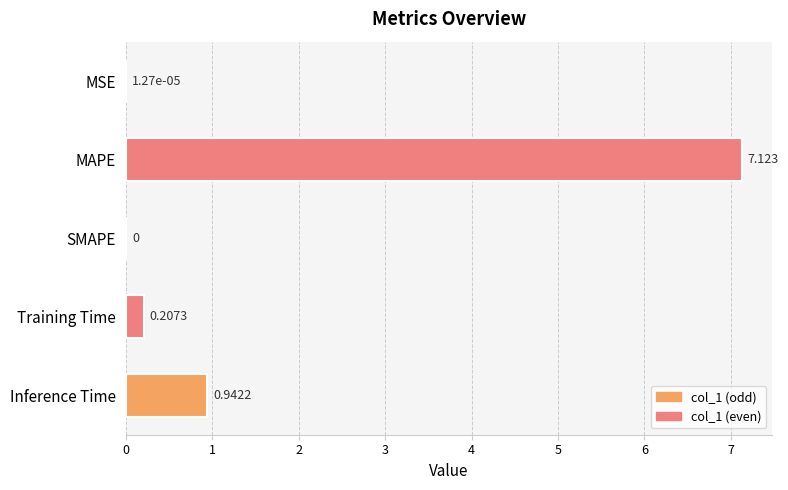

Are the bars horizontal?

Yes